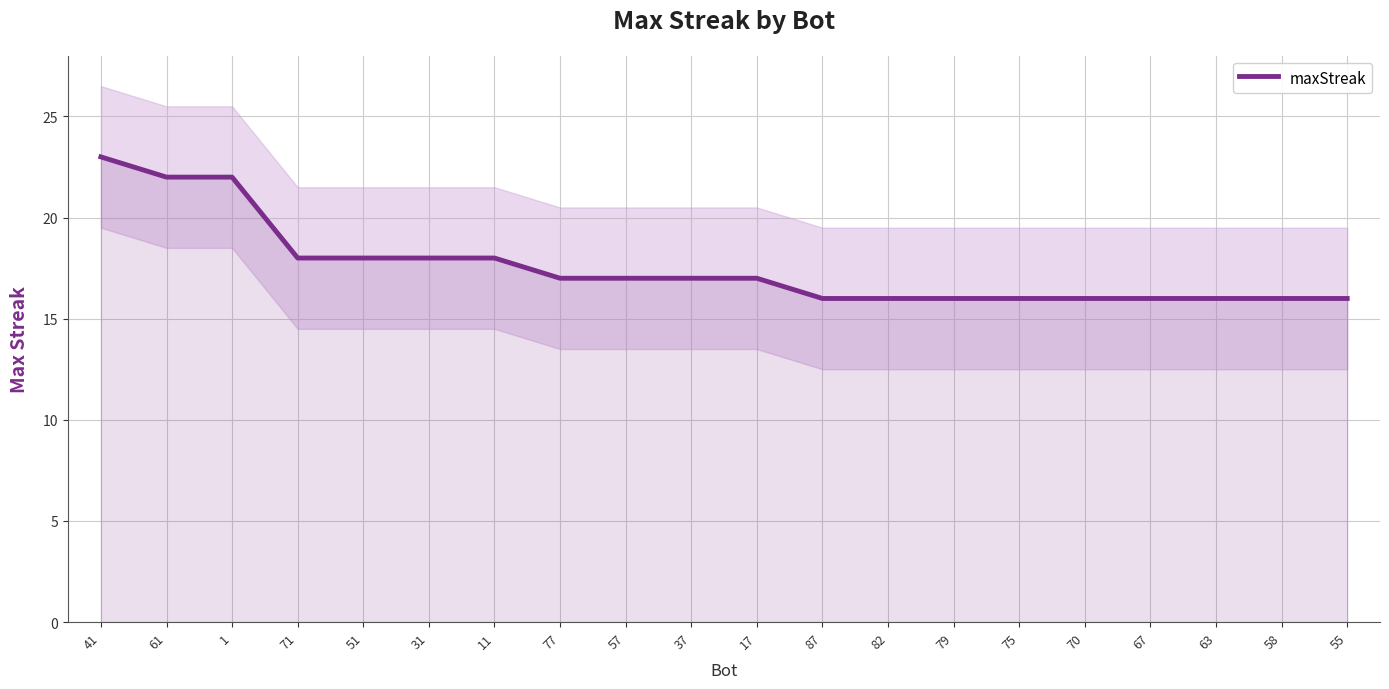

Rank the categories by value from highest to lowest.

41, 61, 1, 71, 51, 31, 11, 77, 57, 37, 17, 87, 82, 79, 75, 70, 67, 63, 58, 55